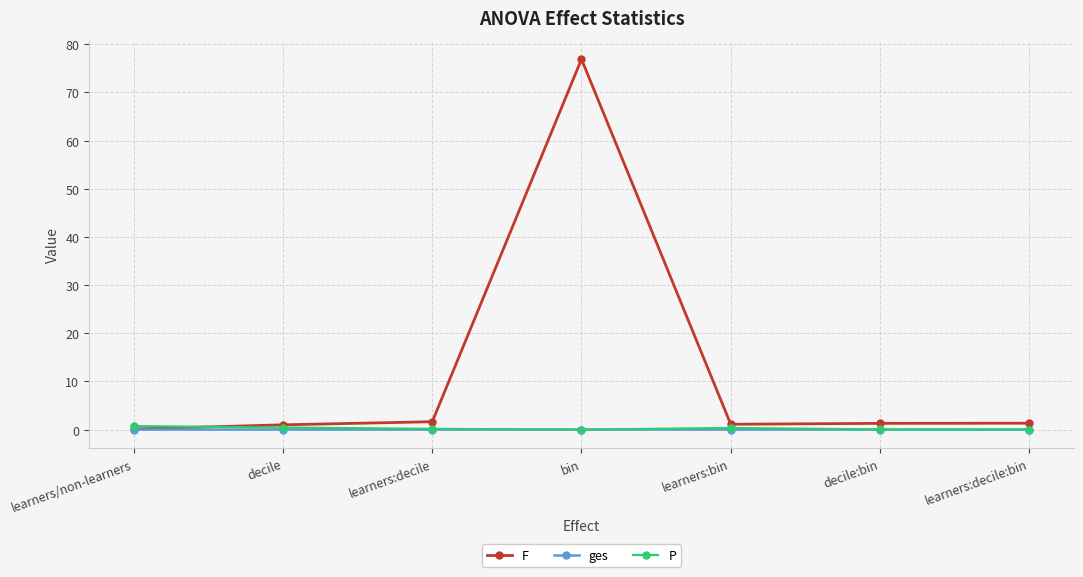

Which series has the widest spread of values?

F